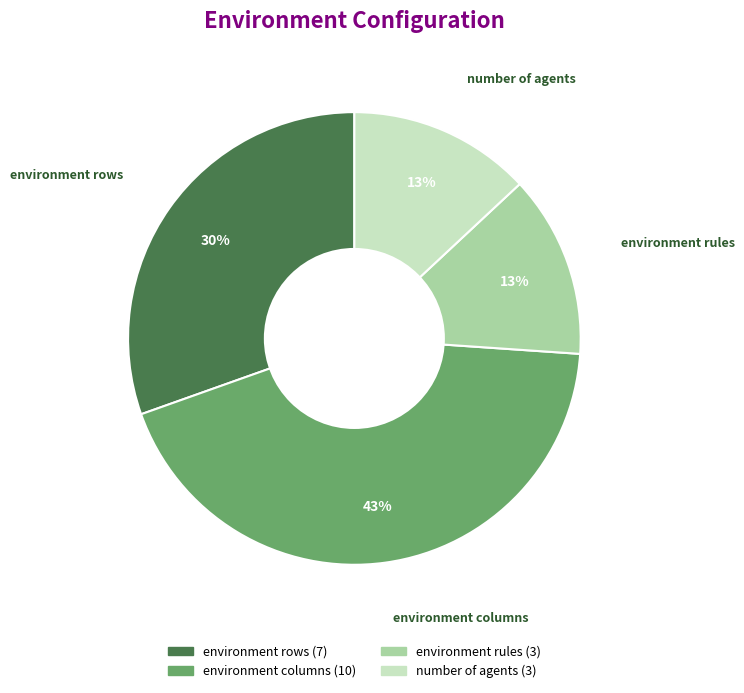

Which slice is the largest?

environment columns